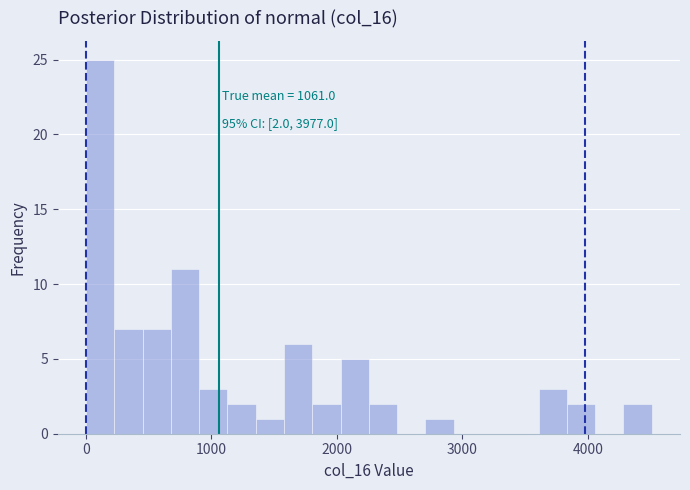

Read against the x-axis, roughly where is the centre of the tallest bar?

100